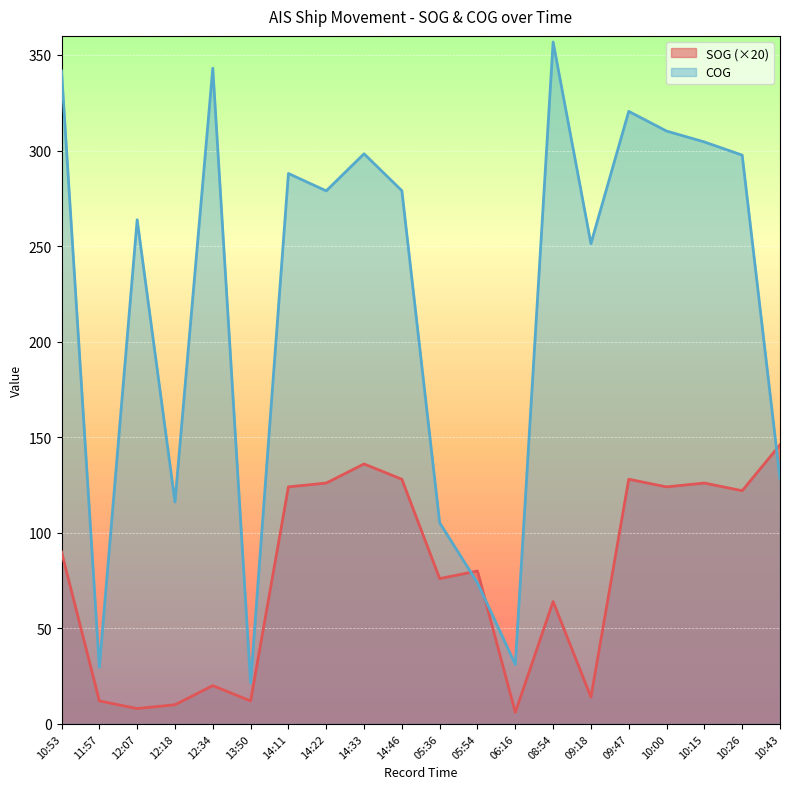

Count the number of data series in this chart.

2